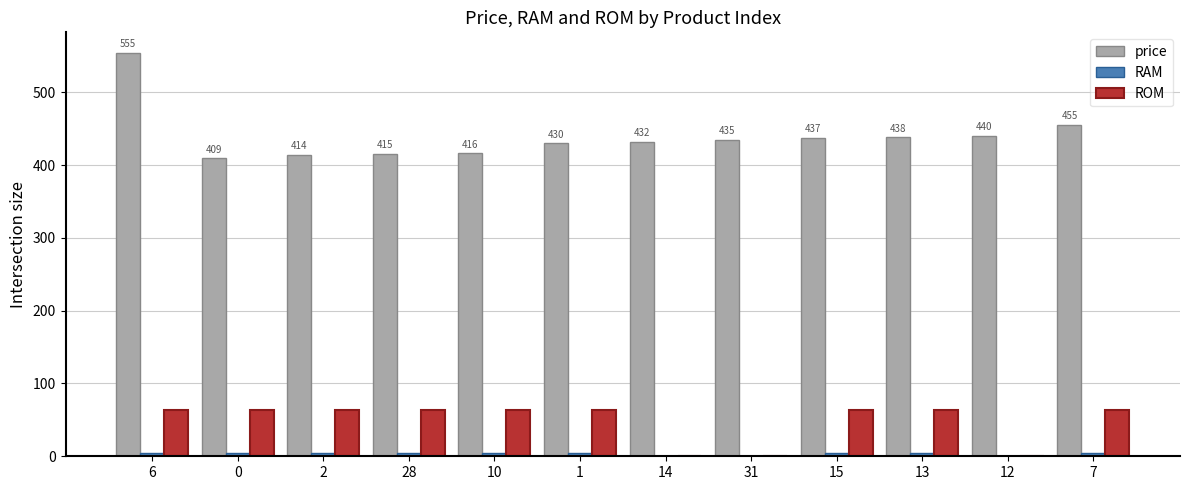

What is the maximum value shown in the chart?

554.5